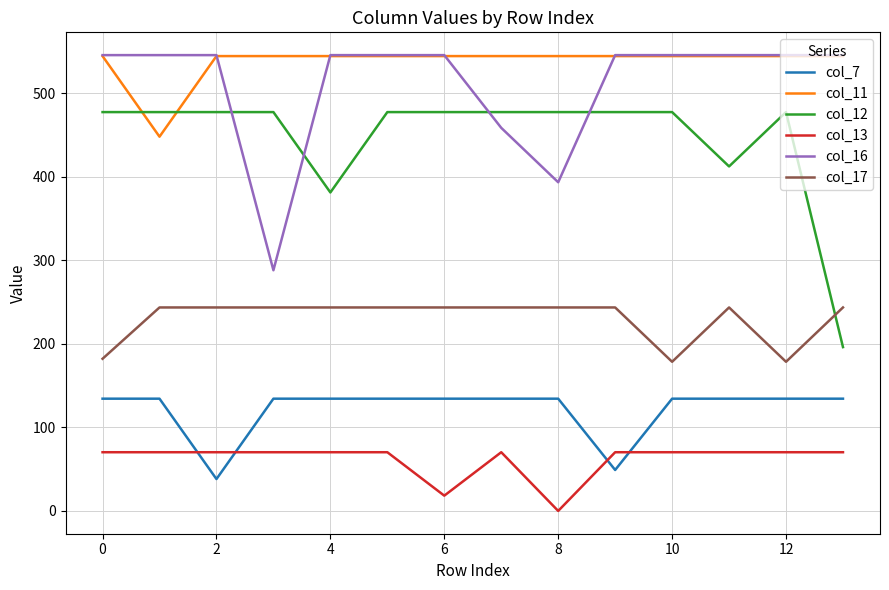

Reading left to right, list all the values displayed in this chart.

col_7: 134.3	134.3	38.2	134.3	134.3	134.3	134.3	134.3	134.3	49.0	134.3	134.3	134.3	134.3
col_11: 544.3	447.8	544.3	544.3	544.3	544.3	544.3	544.3	544.3	544.3	544.3	544.3	544.3	544.3
col_12: 477.2	477.2	477.2	477.2	381.1	477.2	477.2	477.2	477.2	477.2	477.2	412.2	477.2	196.0
col_13: 70.2	70.2	70.2	70.2	70.2	70.2	18.3	70.2	0.0	70.2	70.2	70.2	70.2	70.2
col_16: 545.4	545.4	545.4	288.0	545.4	545.4	545.4	458.4	393.3	545.4	545.4	545.4	545.4	545.4
col_17: 182.1	243.5	243.5	243.5	243.5	243.5	243.5	243.5	243.5	243.5	178.5	243.5	178.5	243.5